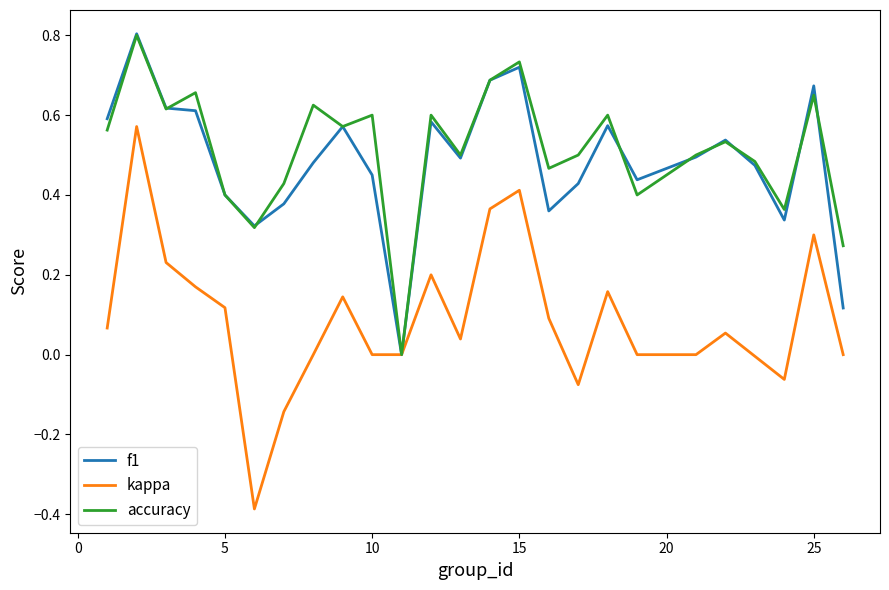

How many interior local peaks does the kappa series have?

7